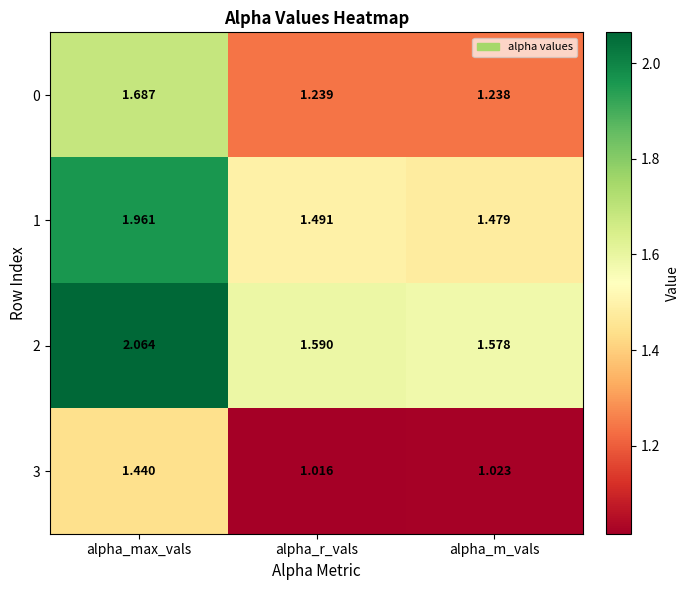

At which label is 1 closest to 1?

alpha_m_vals